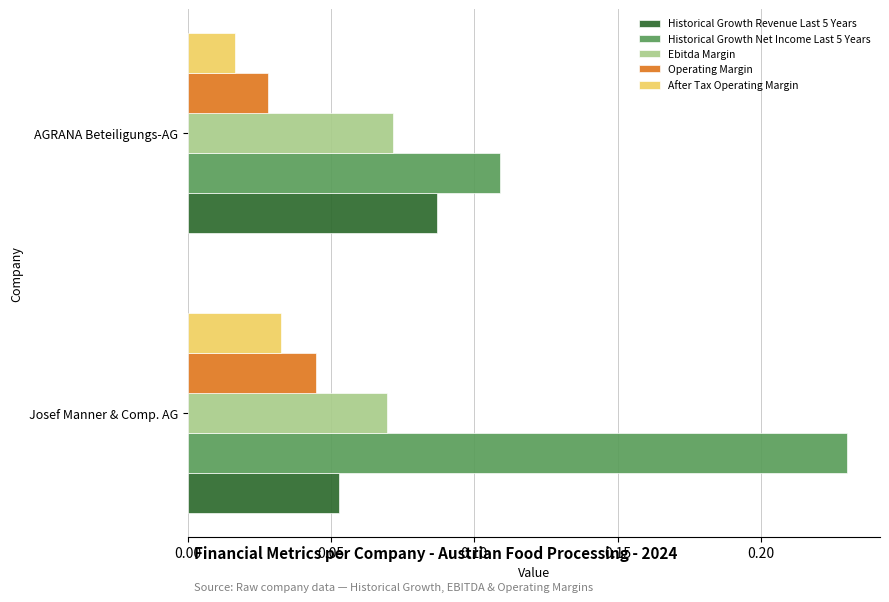

True or false: Historical Growth Revenue Last 5 Years has a value of 0.0 at Josef Manner & Comp. AG.

False